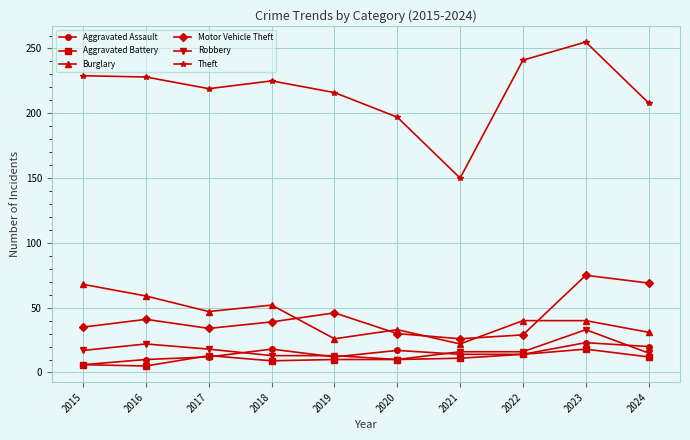

True or false: Burglary and Robbery intersect in this chart.

False